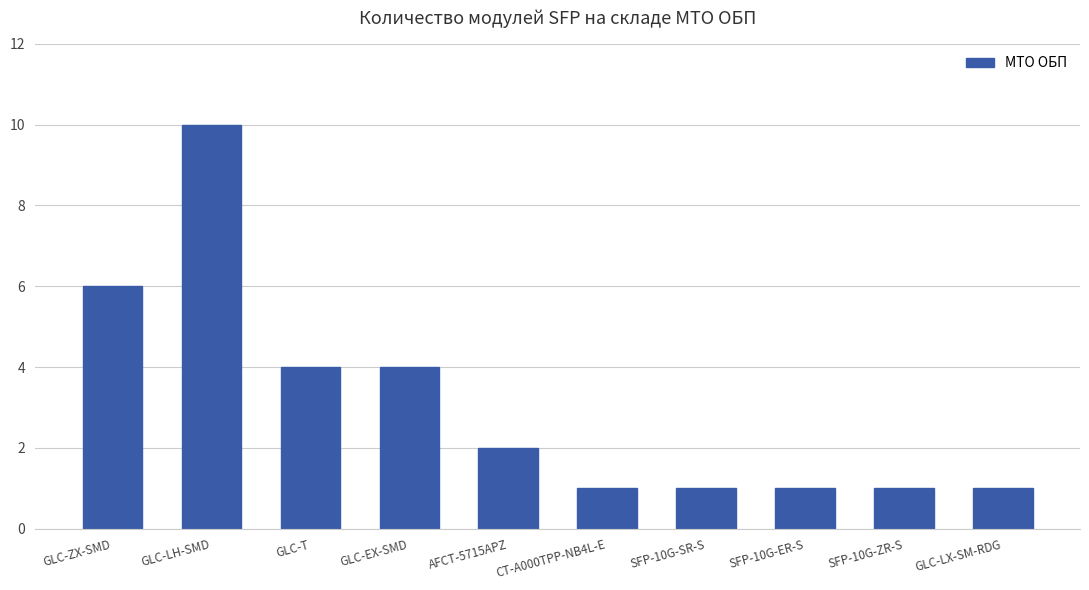

How many categories are shown in the chart?

10